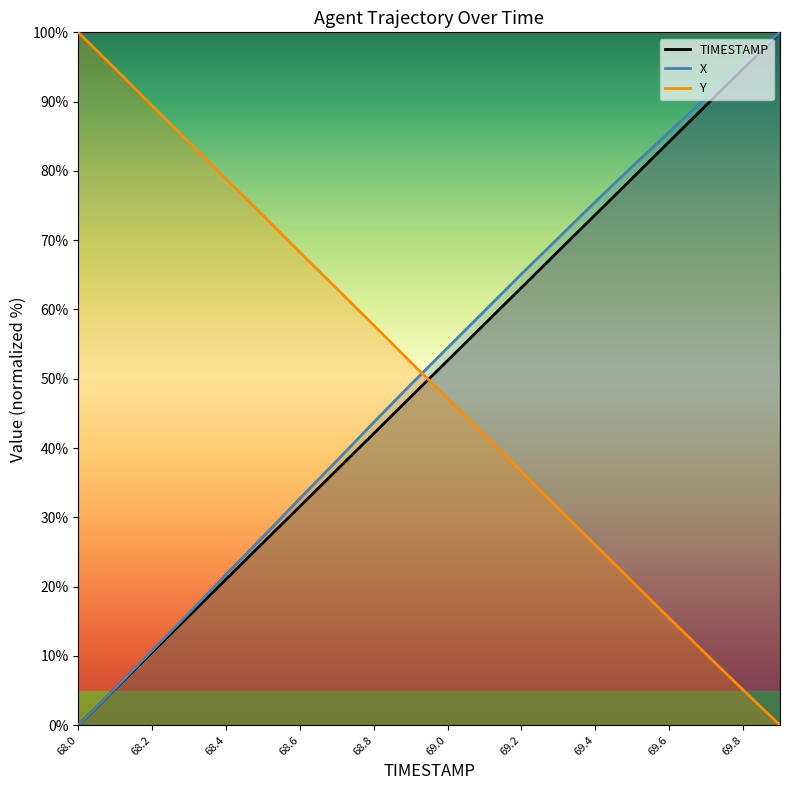

What position from the right is 68.7?

13